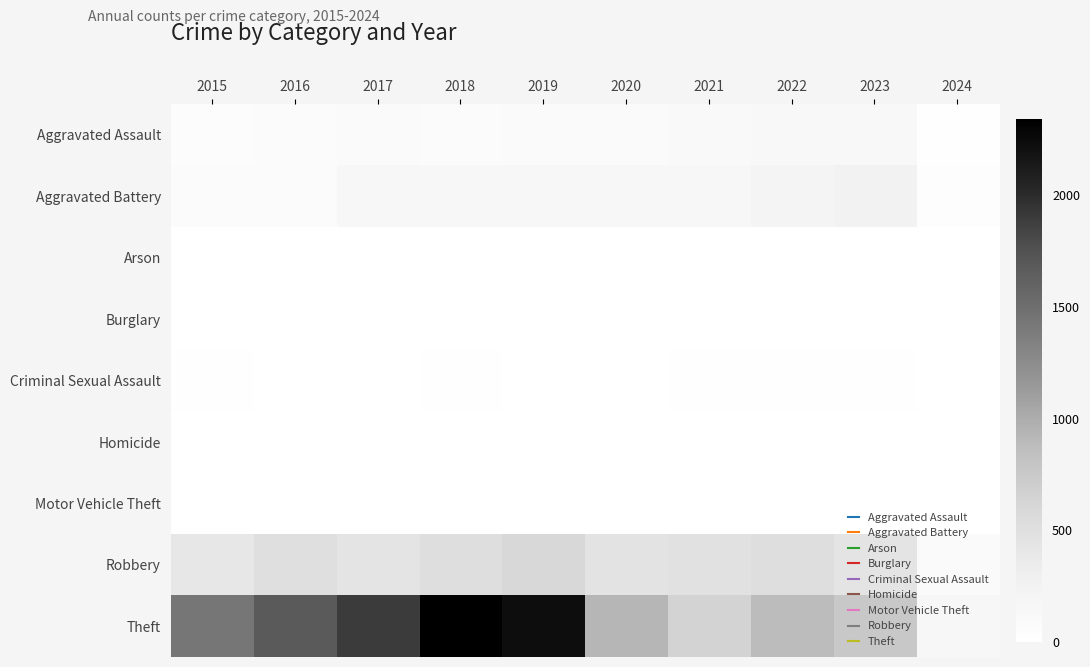

Count the number of data series in this chart.

9